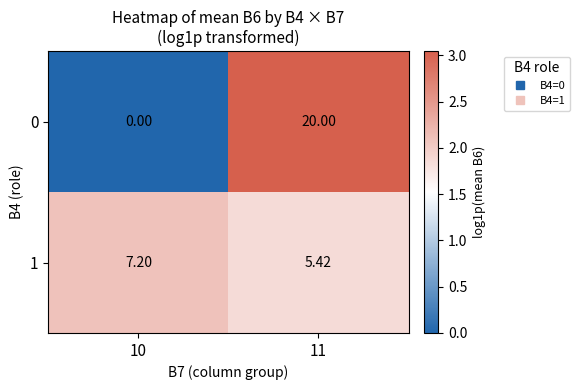

How many series are shown in this chart?

2